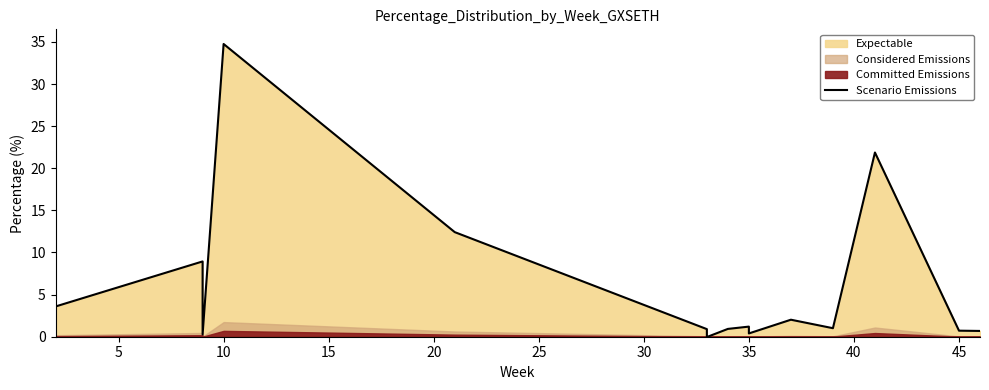

Reading right to left, what are all the values shown in this chart?

0.7	0.7	21.9	1.0	2.0	0.4	1.2	0.9	-0.0	0.9	12.4	34.8	0.3	8.9	3.6